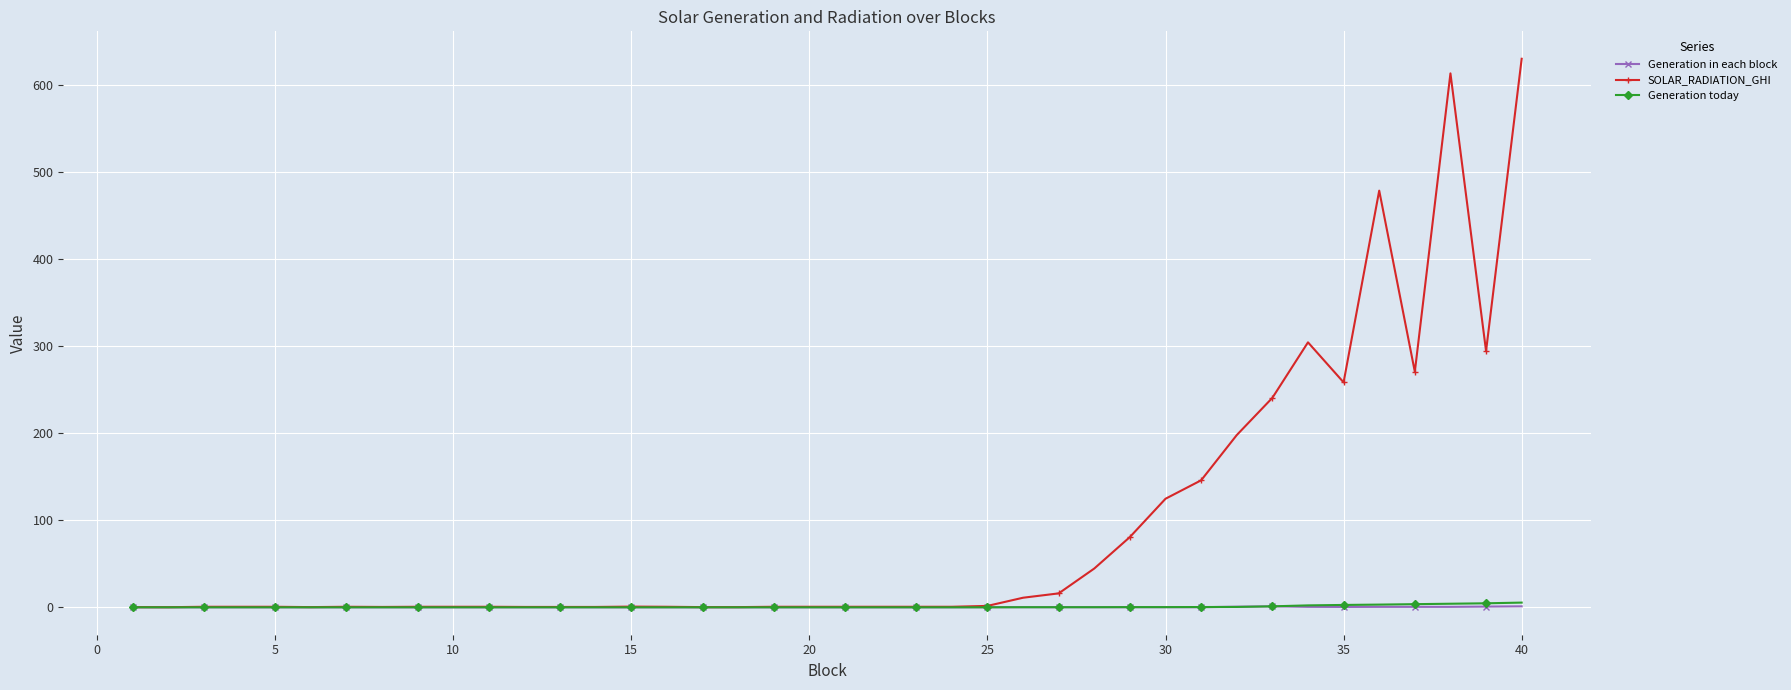

Which series has the widest spread of values?

SOLAR_RADIATION_GHI